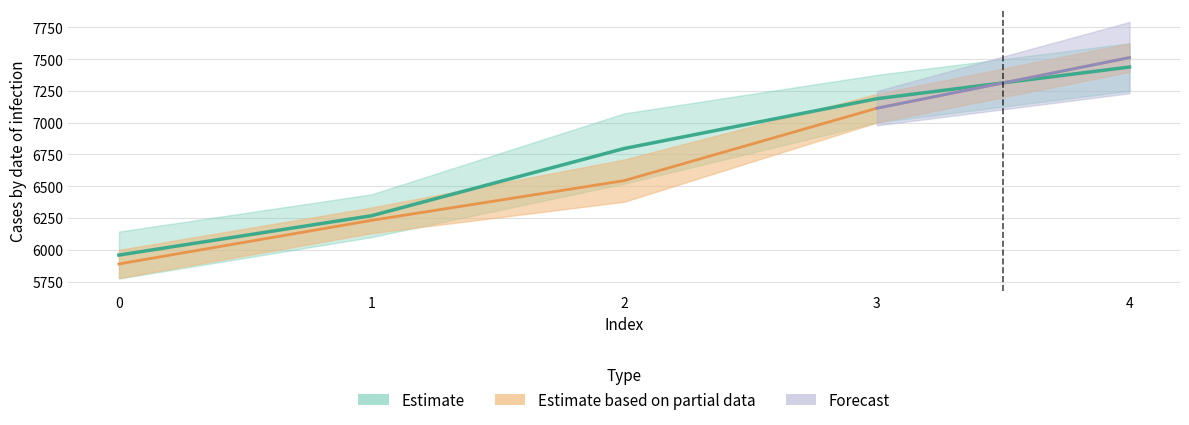

Is the value of yp at 4 greater than the value of y at 2?

Yes